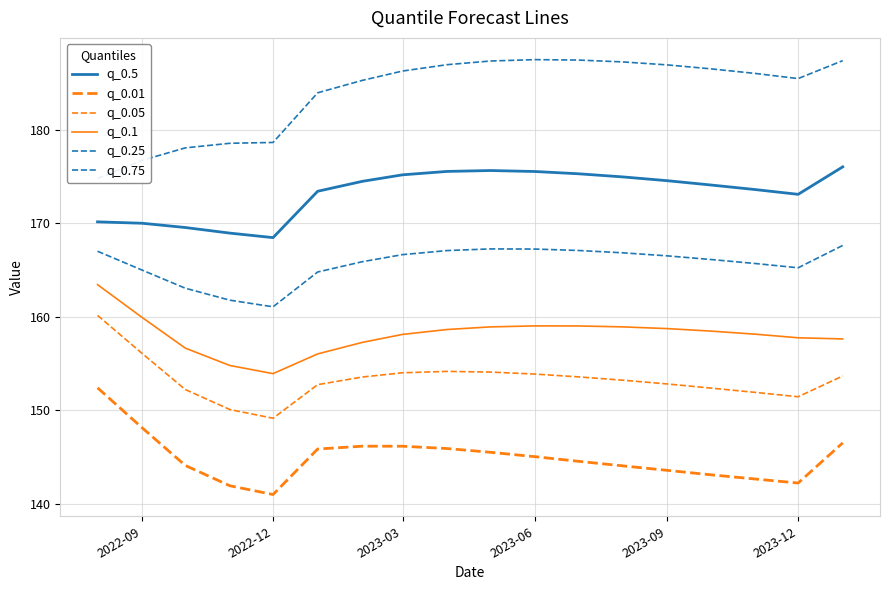

Does the chart display data point markers on the line(s)?

No